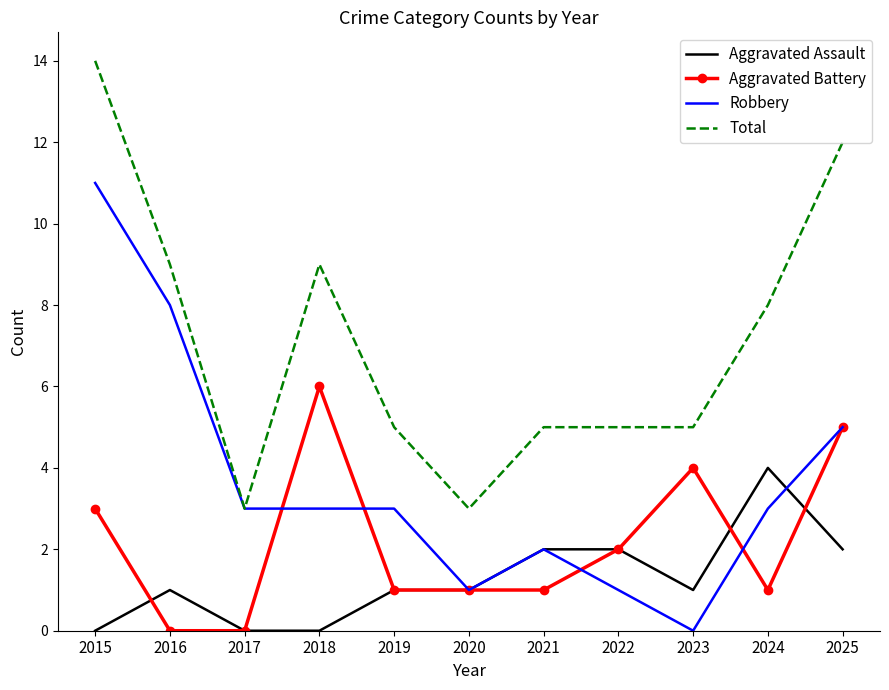

List the series in order of their overall mean, lowest first.

Aggravated Assault, Aggravated Battery, Robbery, Total